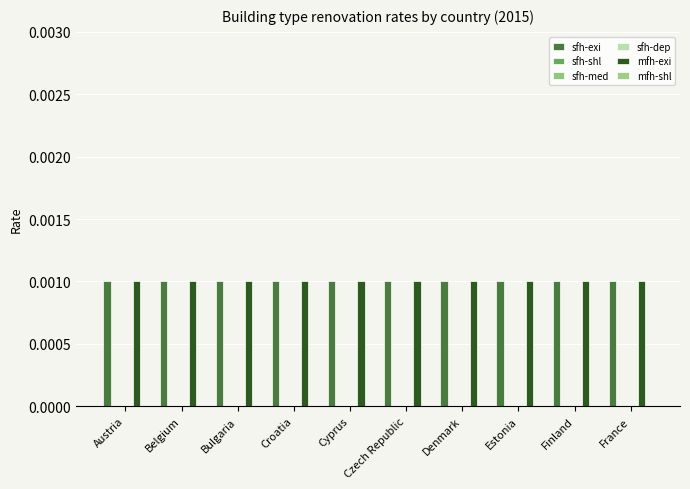

Rank the categories by sfh-dep value from lowest to highest.

Austria, Belgium, Bulgaria, Croatia, Cyprus, Czech Republic, Denmark, Estonia, Finland, France